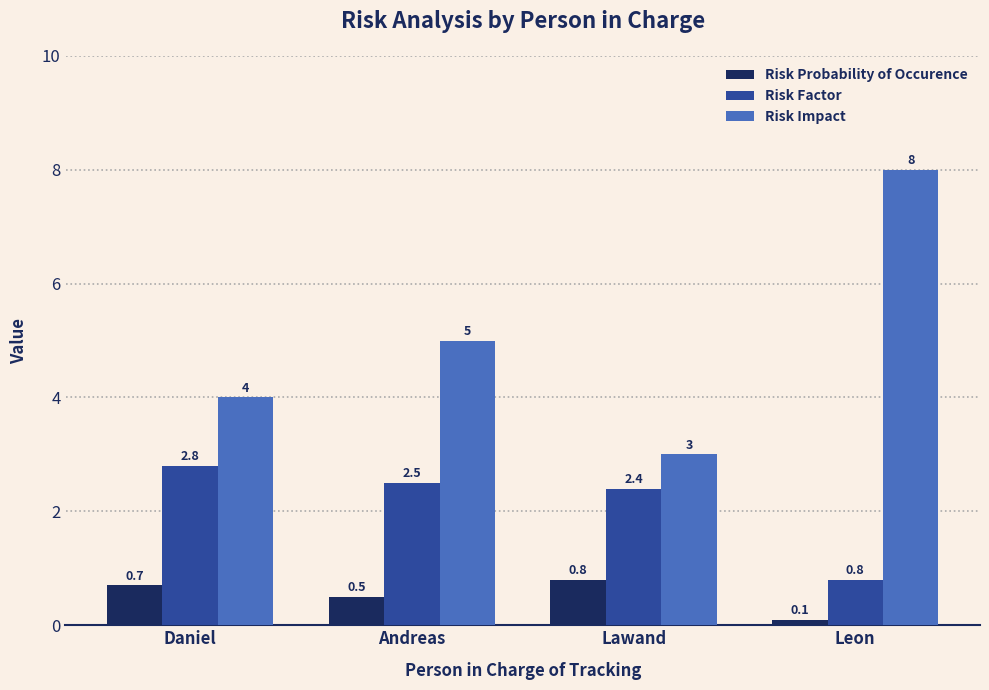

Is the value of Risk Probability of Occurence at Daniel greater than the value of Risk Factor at Andreas?

No